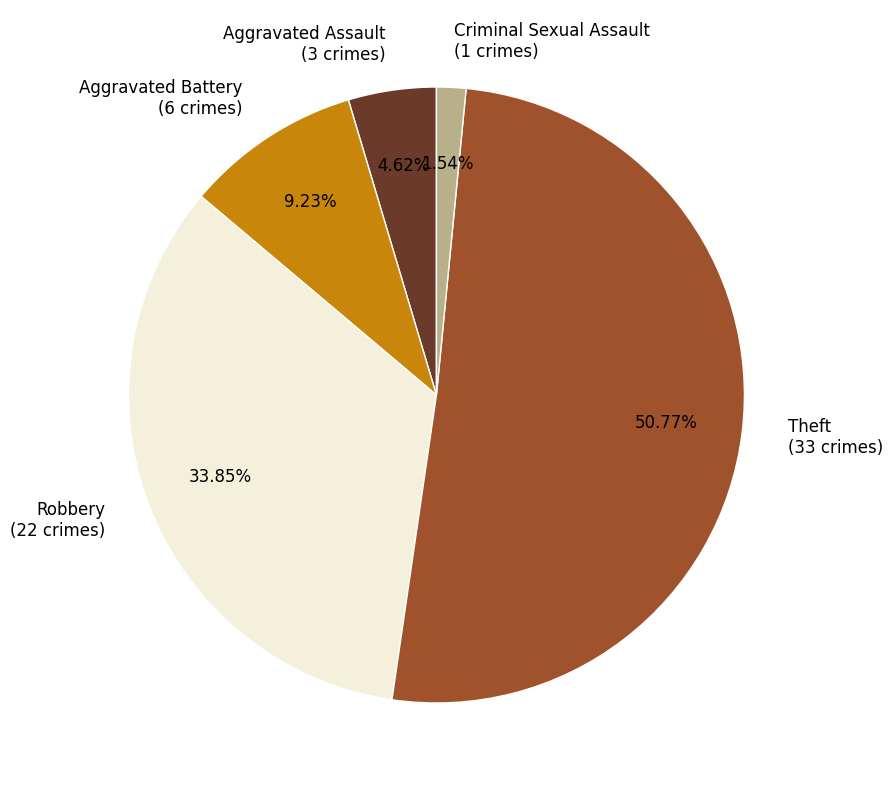

How many slices are in this pie chart?

5